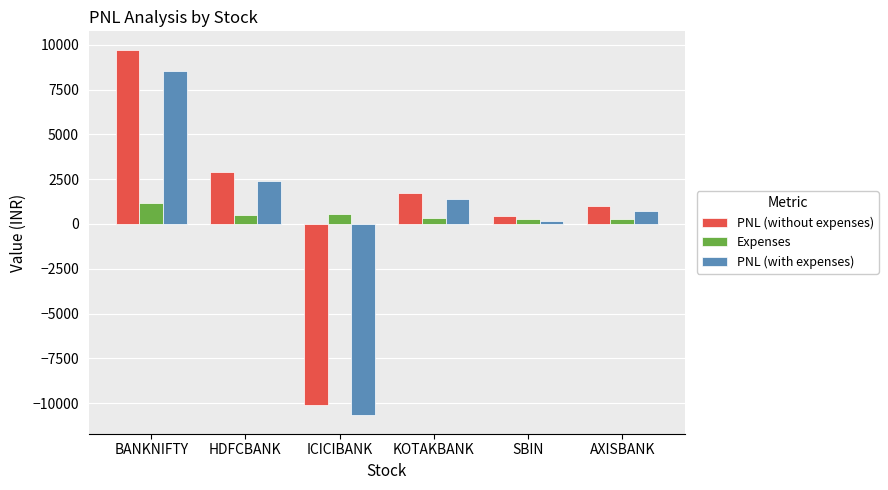

The Expenses series shows 293.0 at AXISBANK. True or false?

True